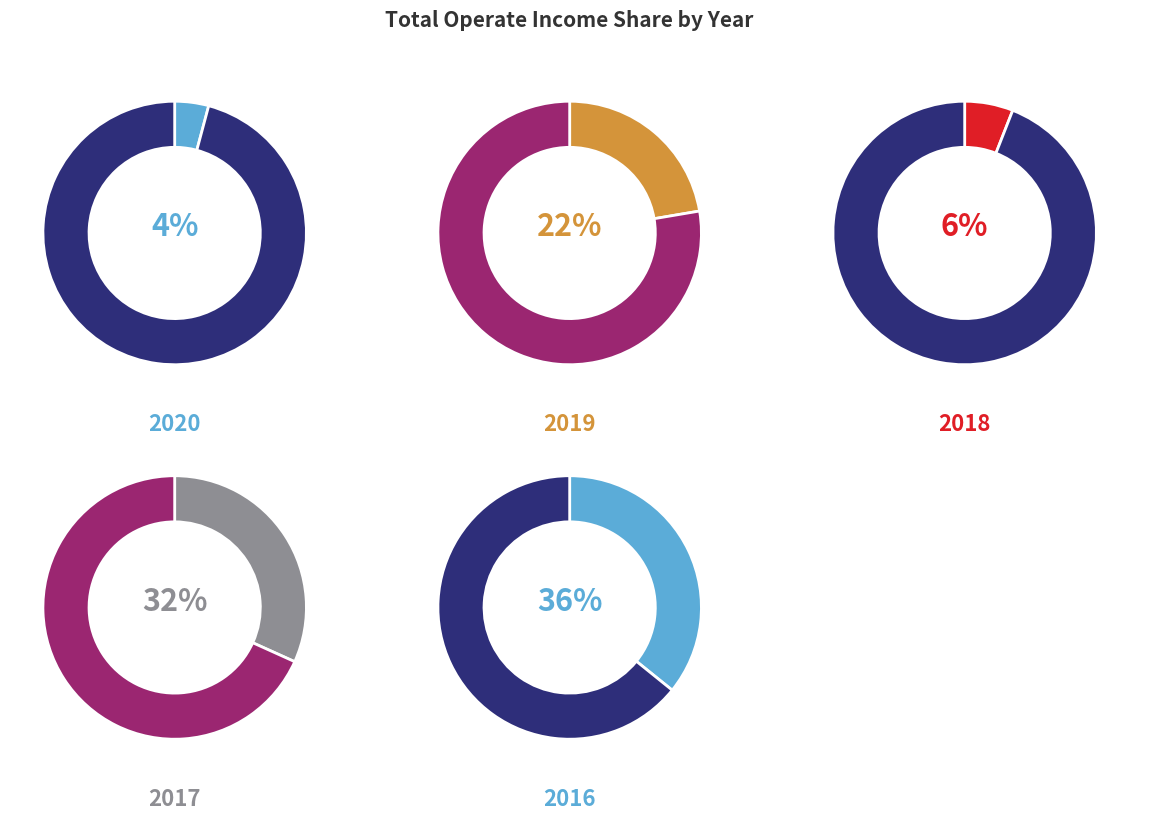

How much of the chart is everything except 2020?

95.8%